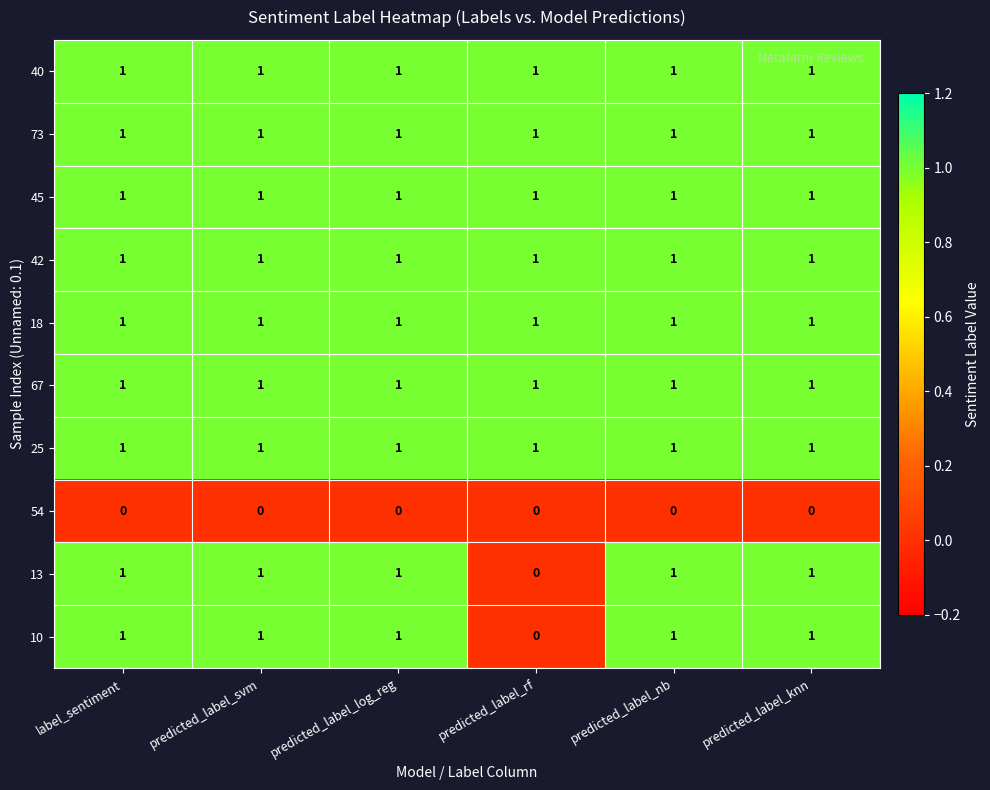

True or false: 18 has a value of 0 at predicted_label_knn.

False